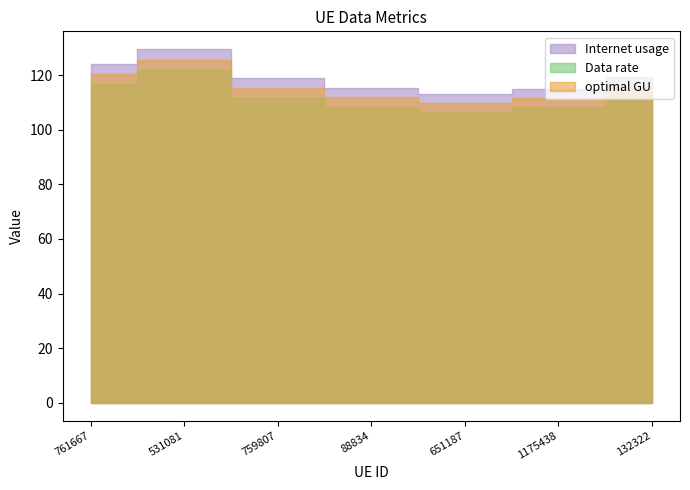

What position from the left is 761667?

1